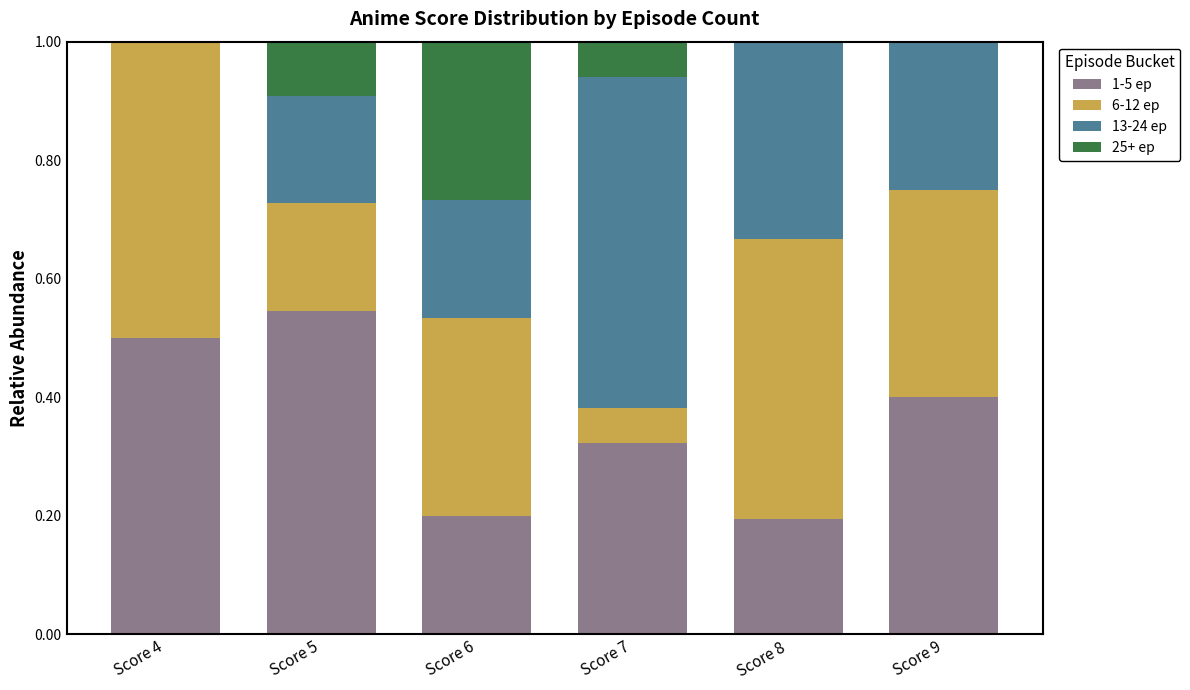

Are the bars grouped side by side (vs. stacked)?

No